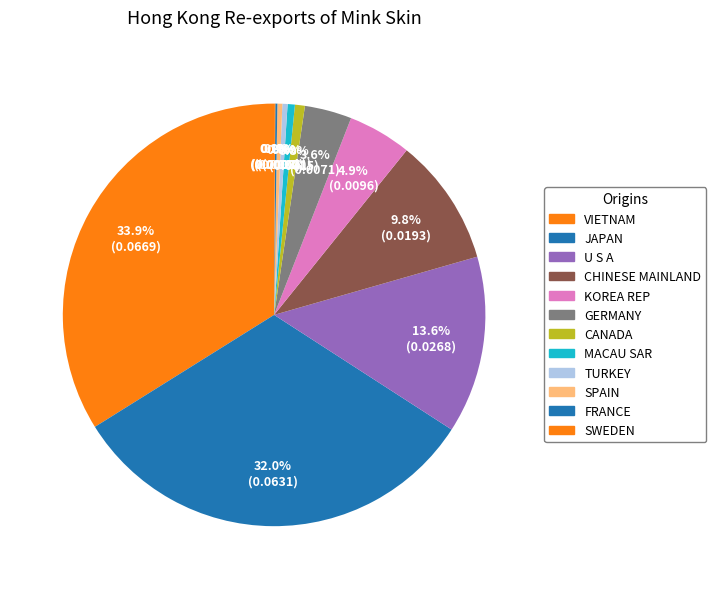

To the nearest percent, what portion does VIETNAM represent?

34%